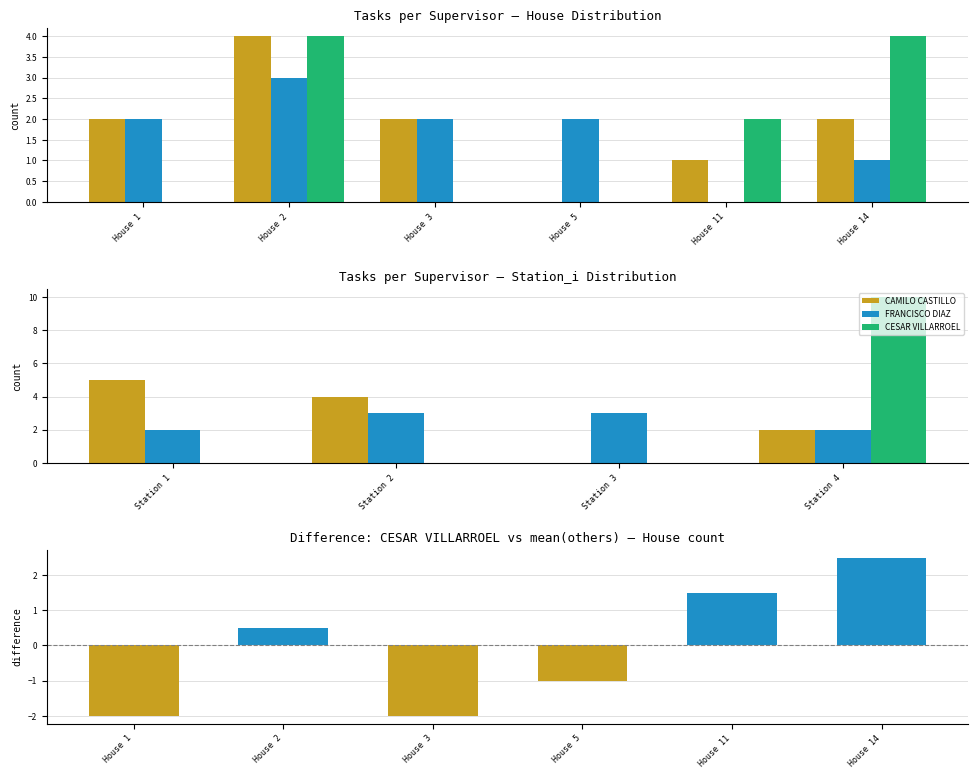

The value of FRANCISCO DIAZ at Station 3 is 4. True or false?

False